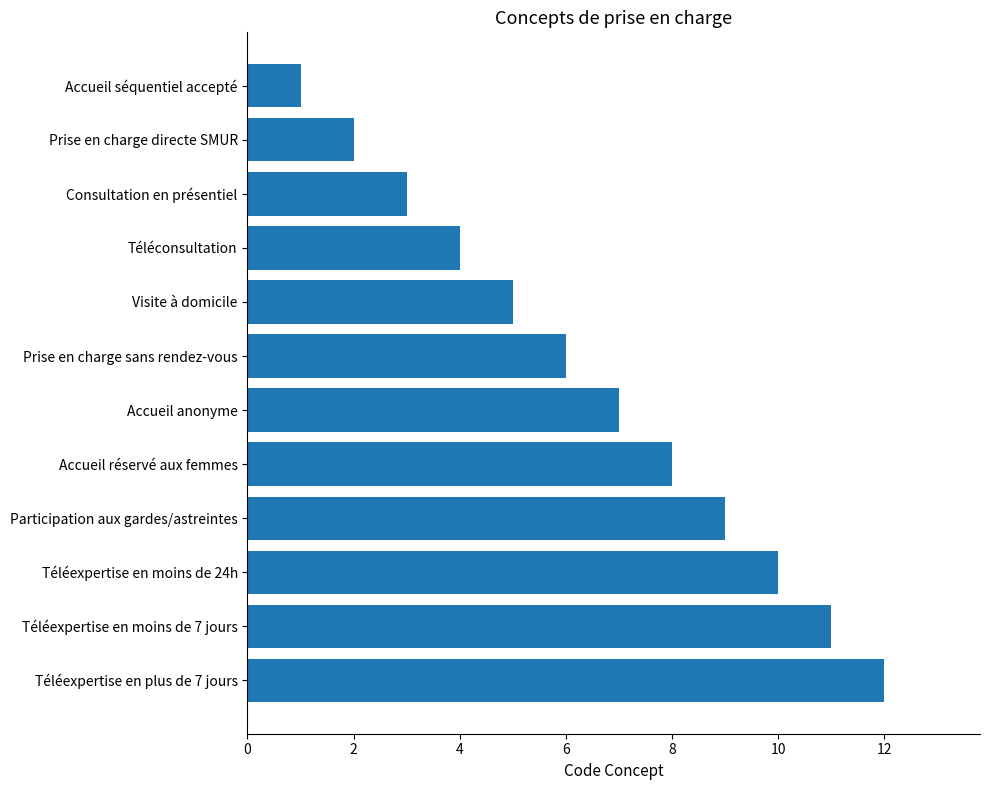

Are the bars horizontal?

Yes